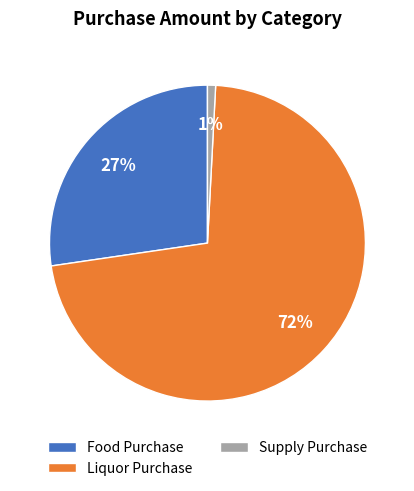

To the nearest percent, what is the difference between the largest and smallest slice percentages?

71%